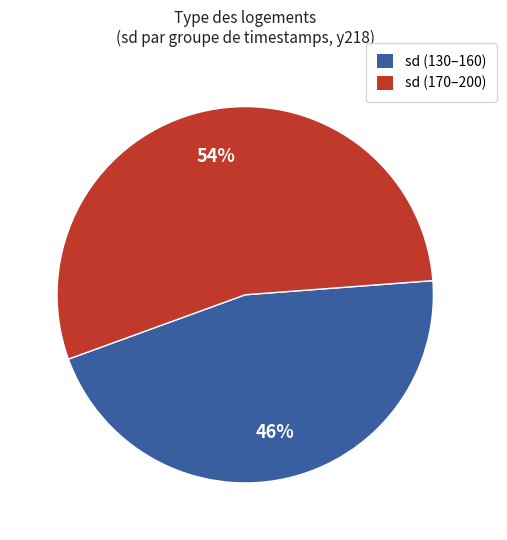

To the nearest percent, what is the average slice percentage?

50%